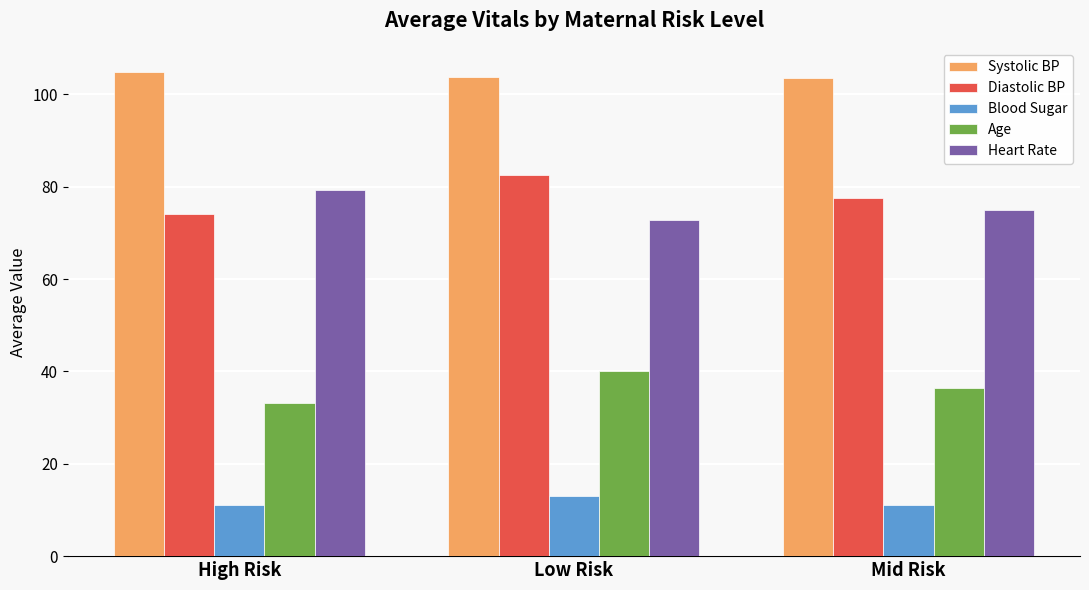

Which series changed the most between High Risk and Low Risk?

Diastolic BP